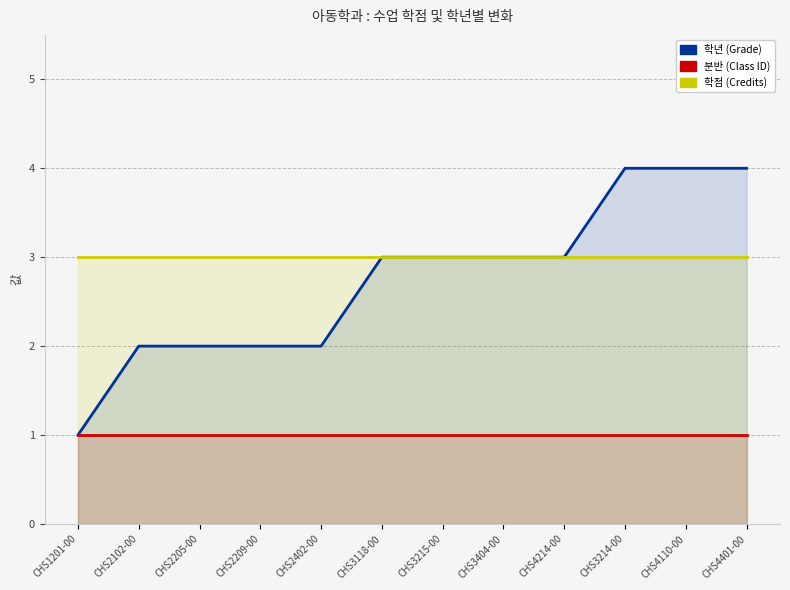

What is the average value of the credits series?

3